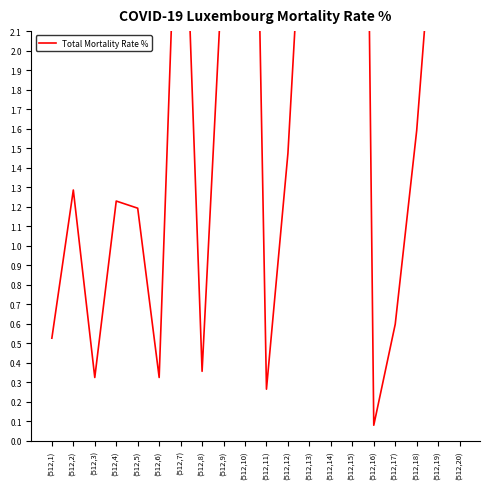

True or false: the data shows 0.6 at (512,17).

True